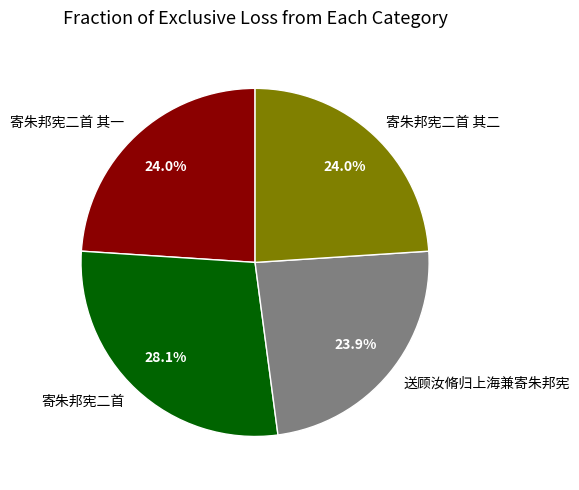

Which slice is the largest?

寄朱邦宪二首